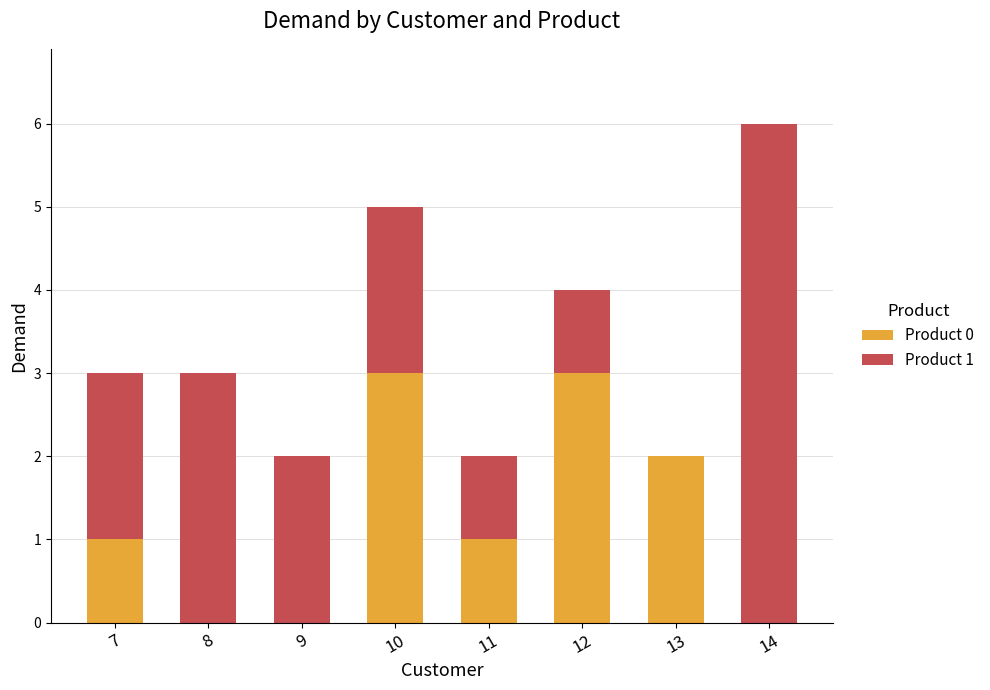

At which category is the sum across all series the highest?

14